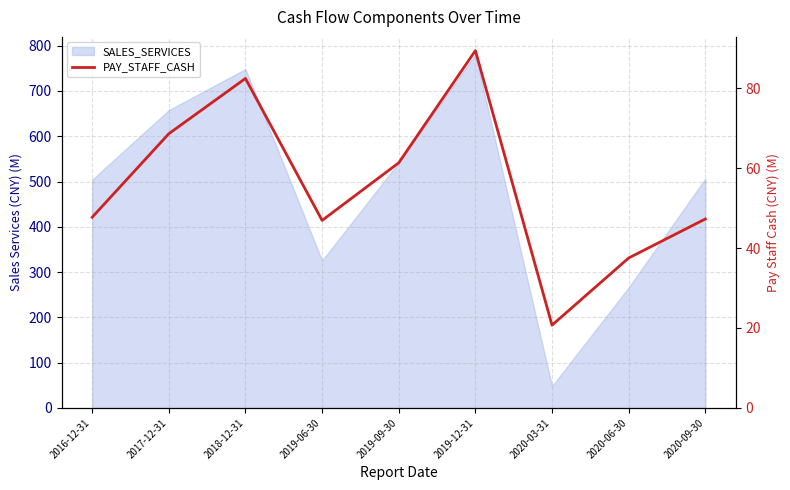

What is the minimum value shown in the chart?

20.7